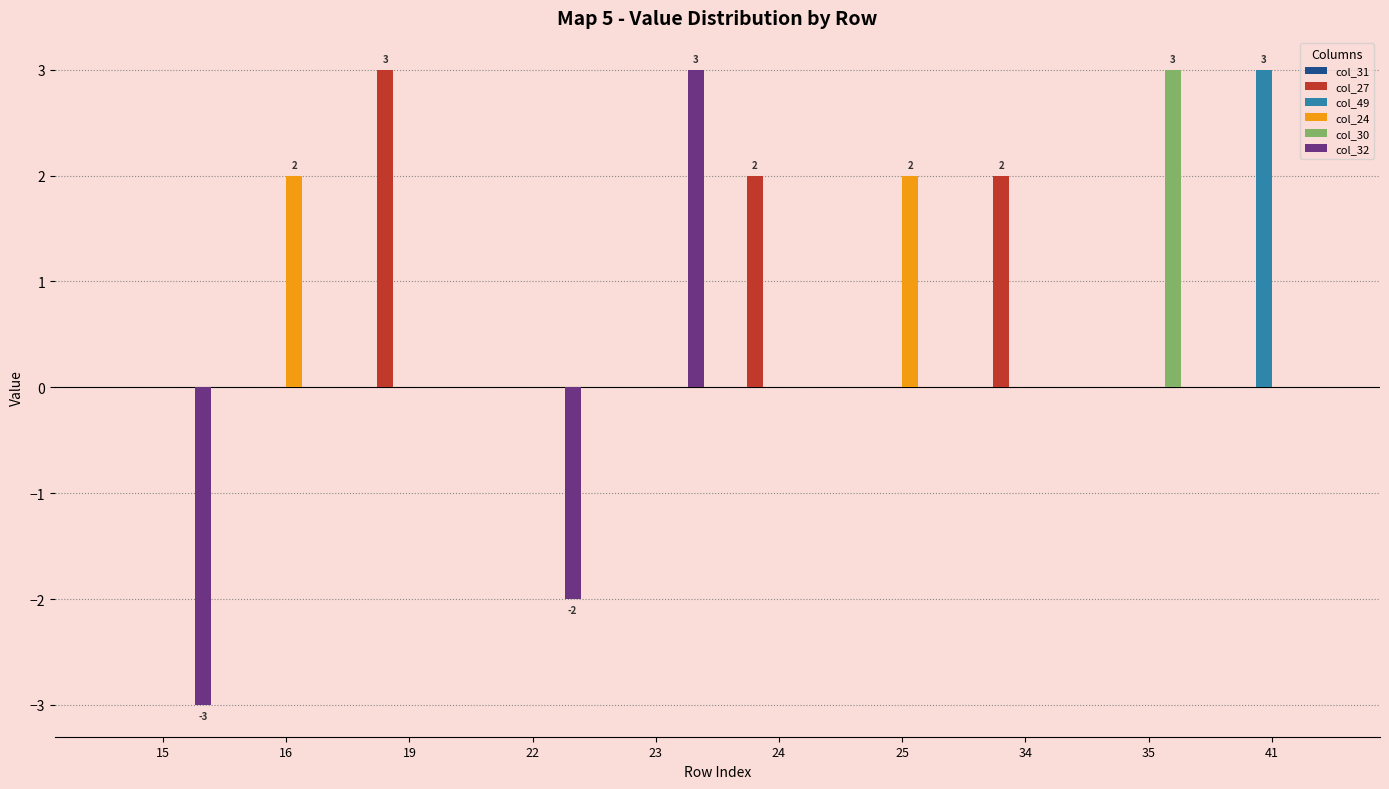

The value of col_24 at 41 is 0. True or false?

True